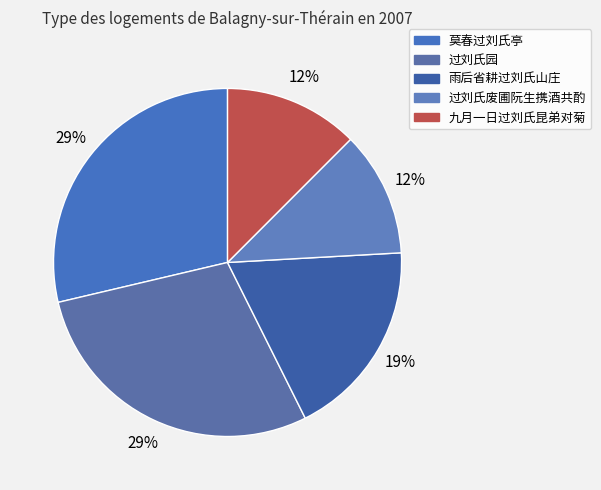

How many segments does this pie chart have?

5